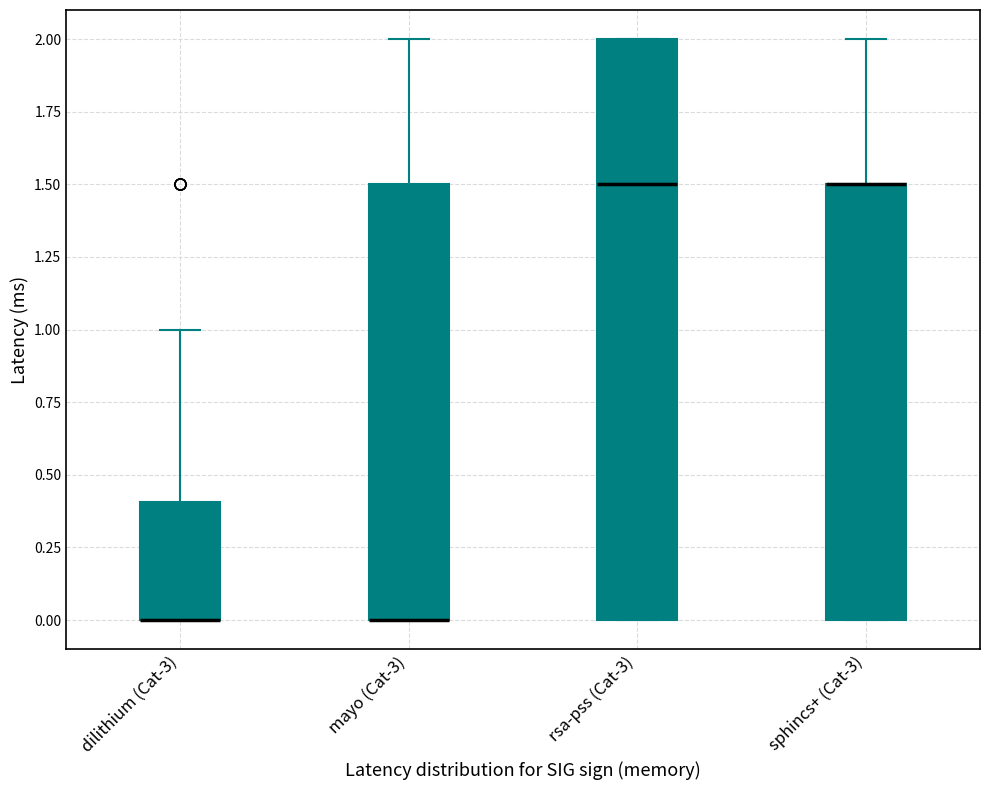

Where does the upper whisker of the box for dilithium (Cat-3) end on the y-axis? The values are not printed on the chart, so give them approximately, as read against the axis.

1.0